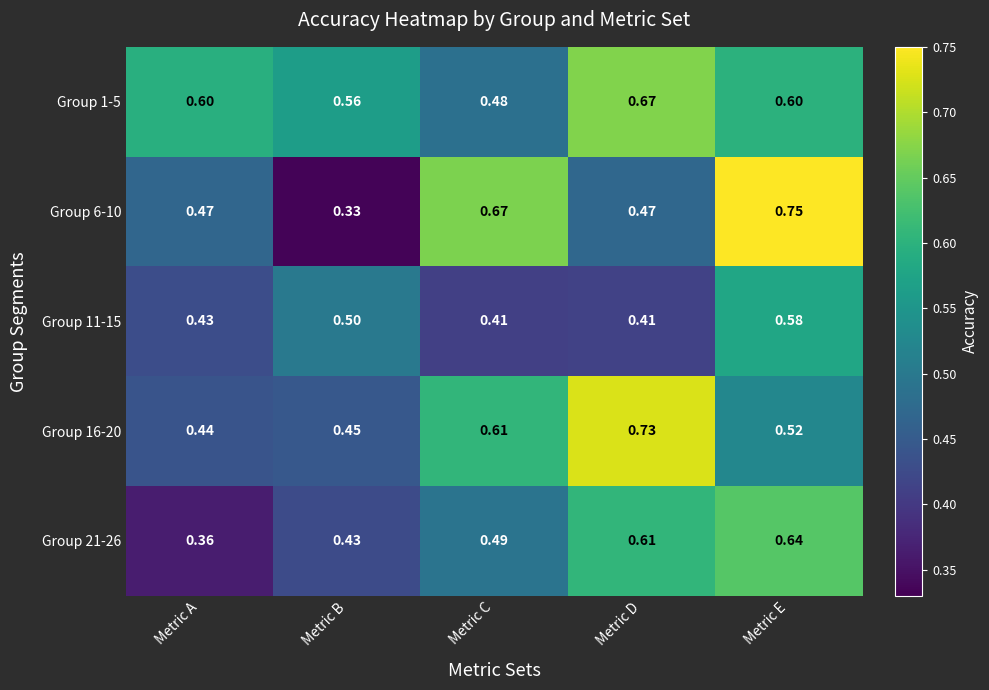

At which label is Group 16-20 closest to 0?

Metric A